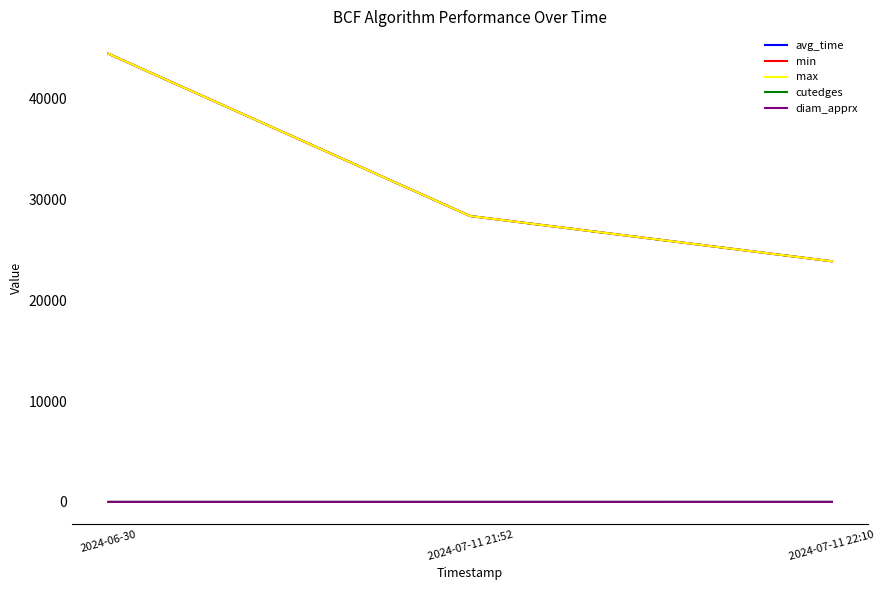

Does the chart have visible grid lines?

No